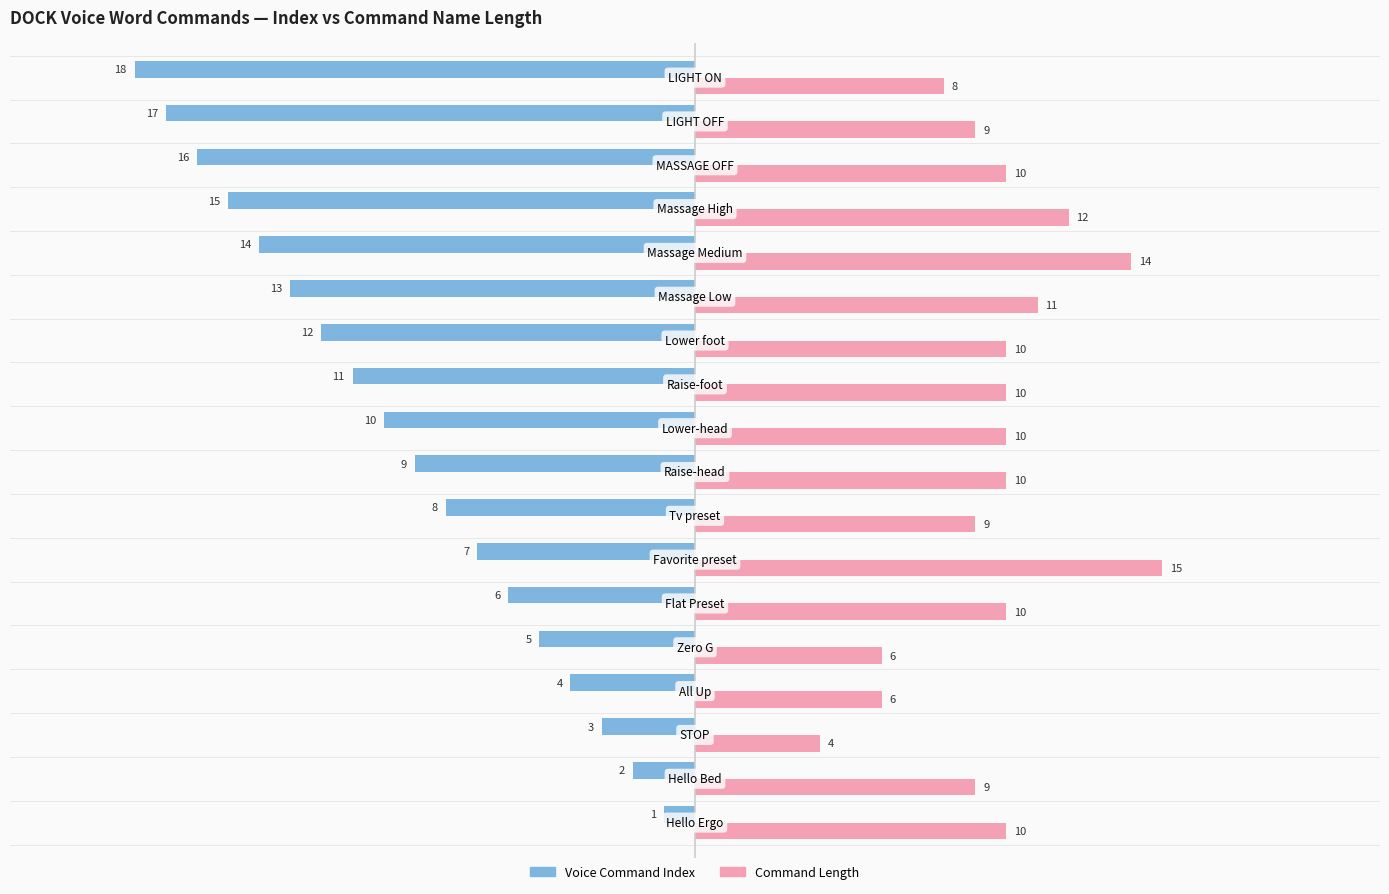

Rank the series by their maximum value, from lowest to highest.

Voice Command Index, Command Length